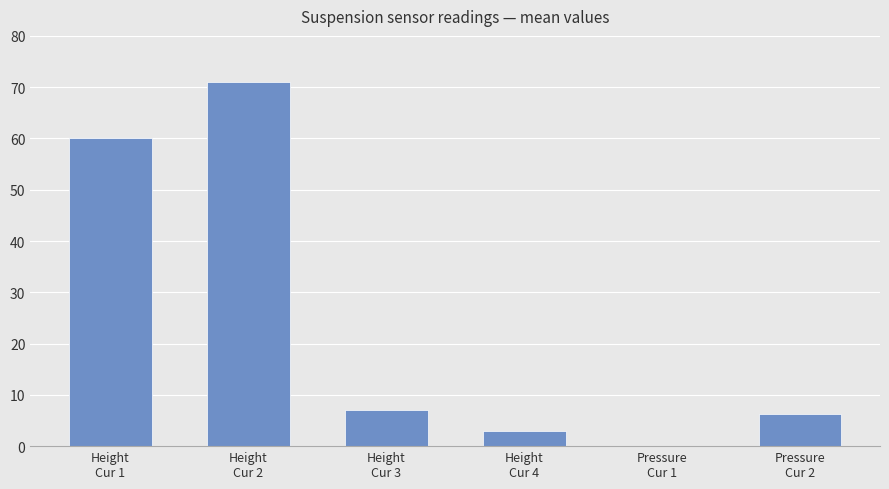

What is the greatest value displayed?

71.0